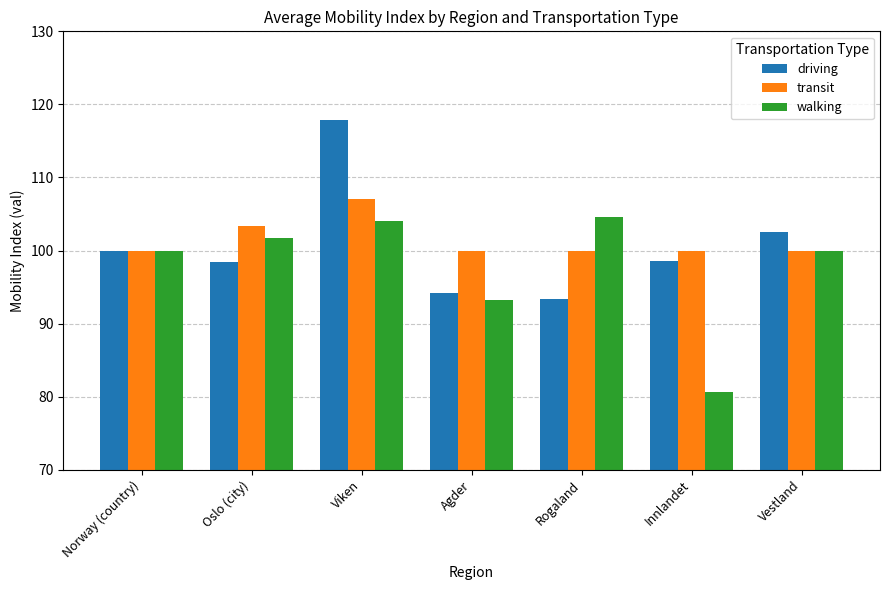

Where is driving nearest to the value 105?

Vestland